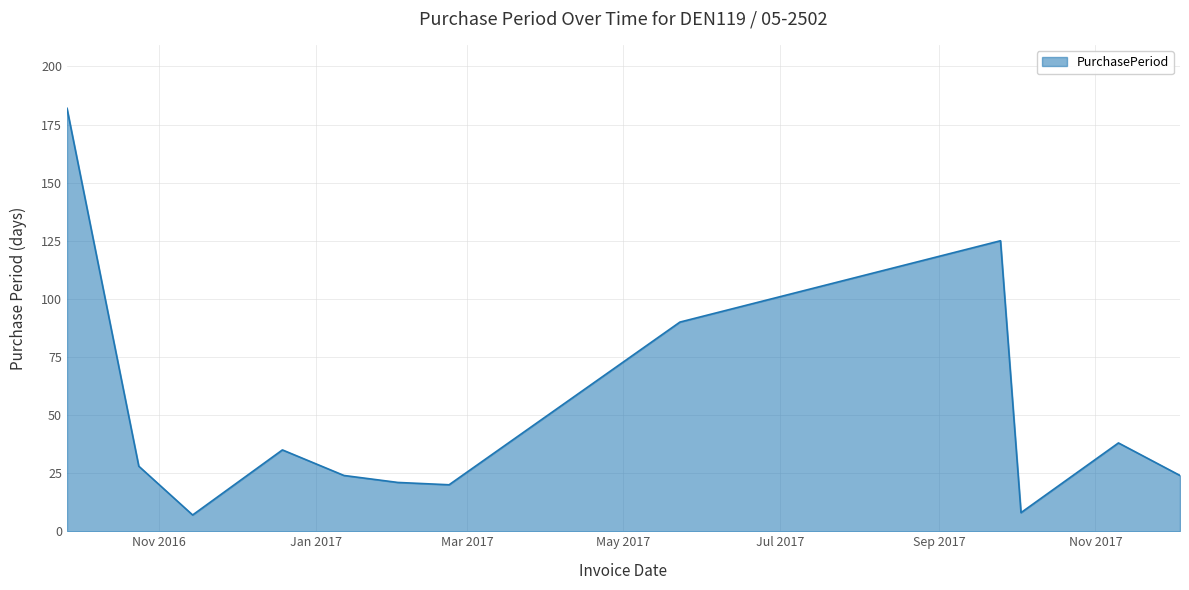

What is the difference between the maximum and minimum values?

175